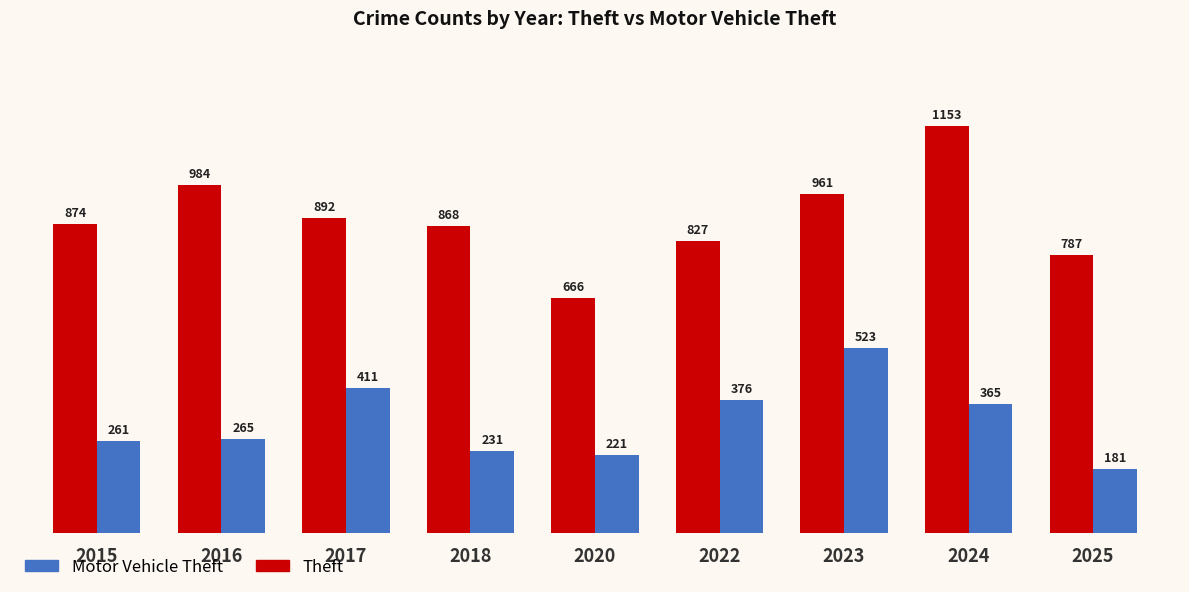

What is the difference between the maximum and minimum values in the Motor Vehicle Theft series?

342